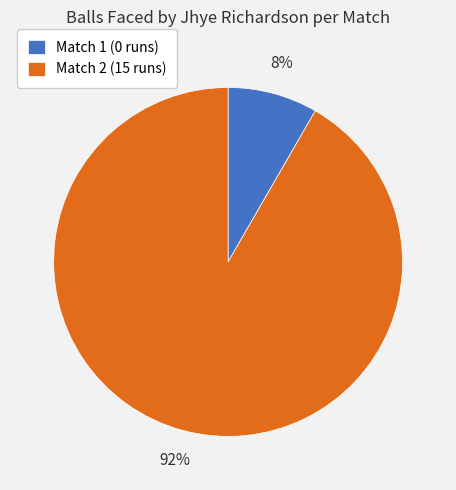

Between Match 2 (15 runs) and Match 1 (0 runs), which is larger?

Match 2 (15 runs)